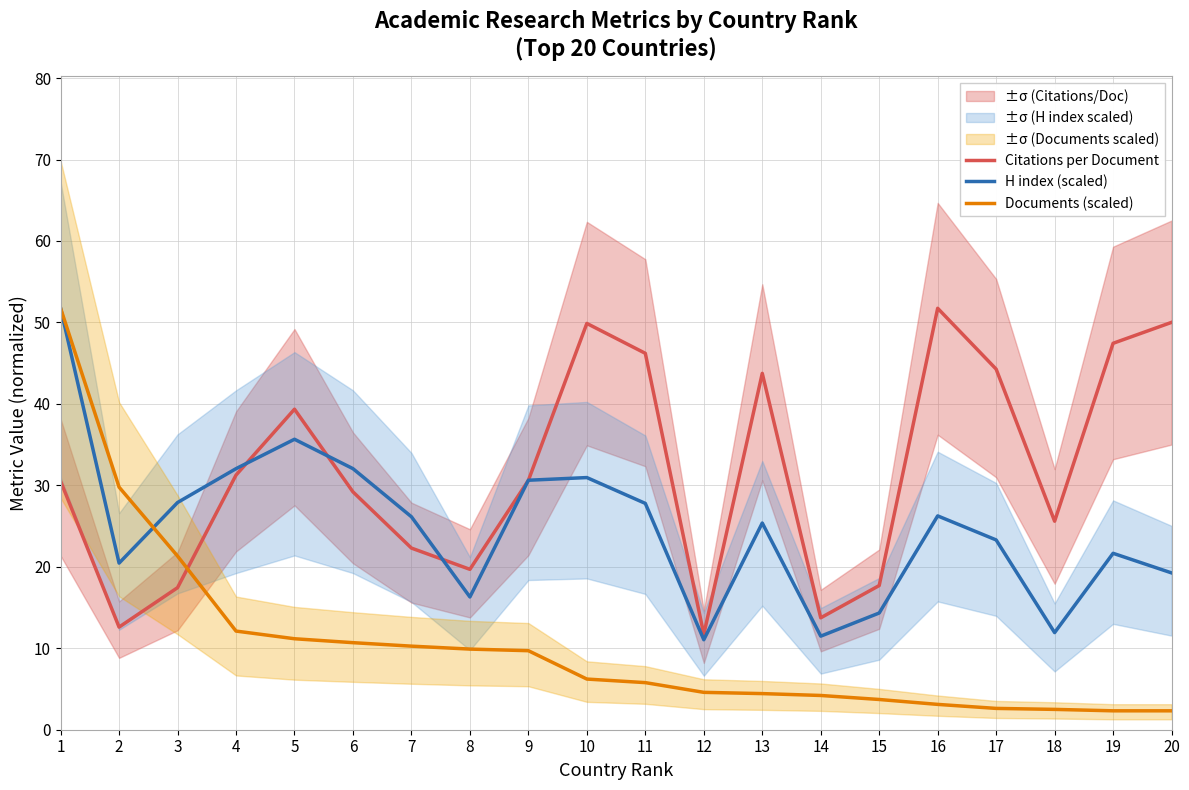

Count the number of data series in this chart.

3